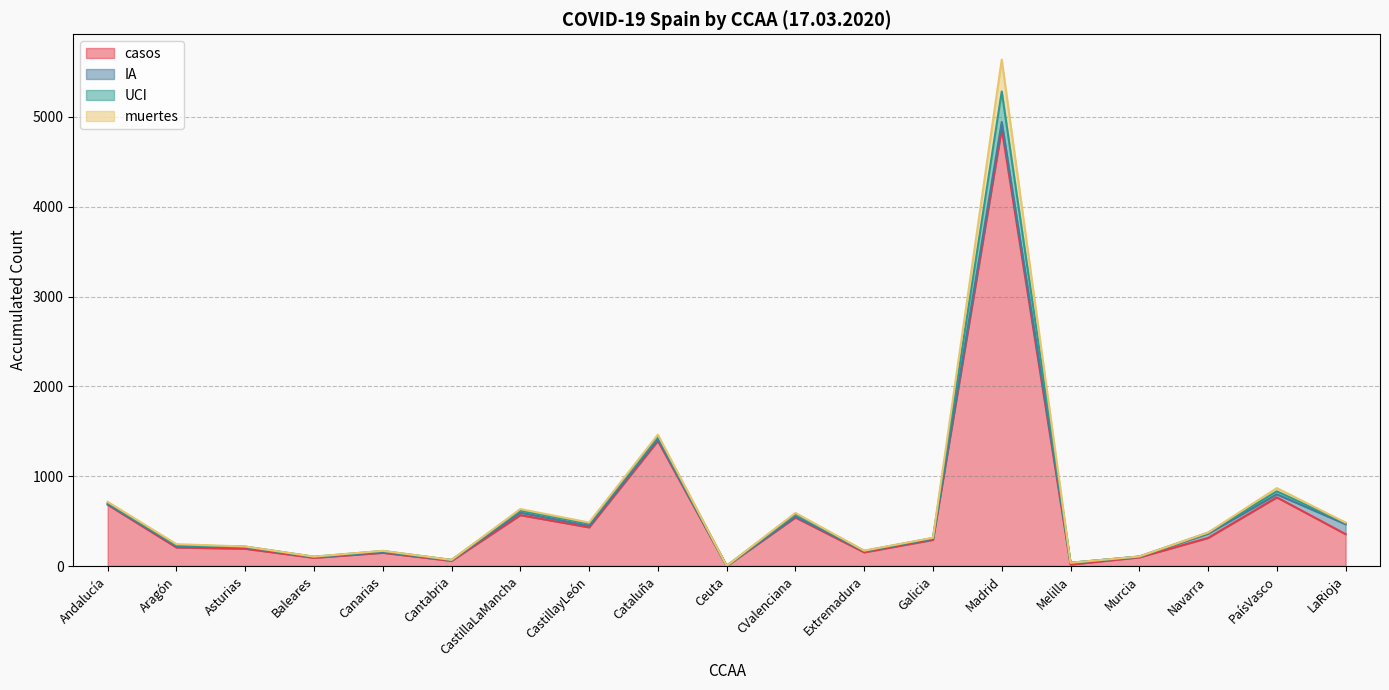

What is the maximum value shown in the chart?

5638.4